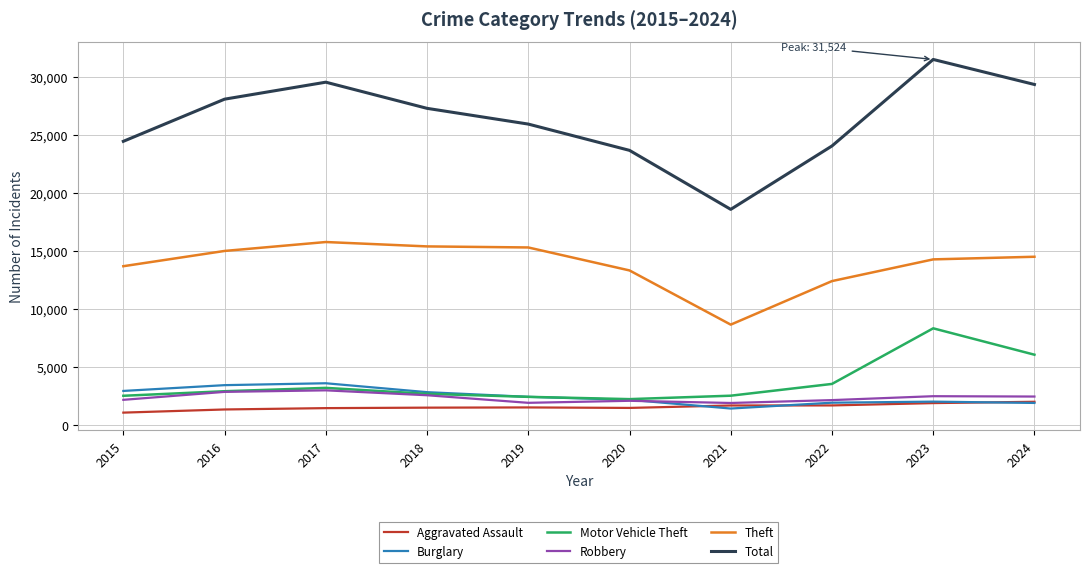

At which label does Total reach its minimum?

2021